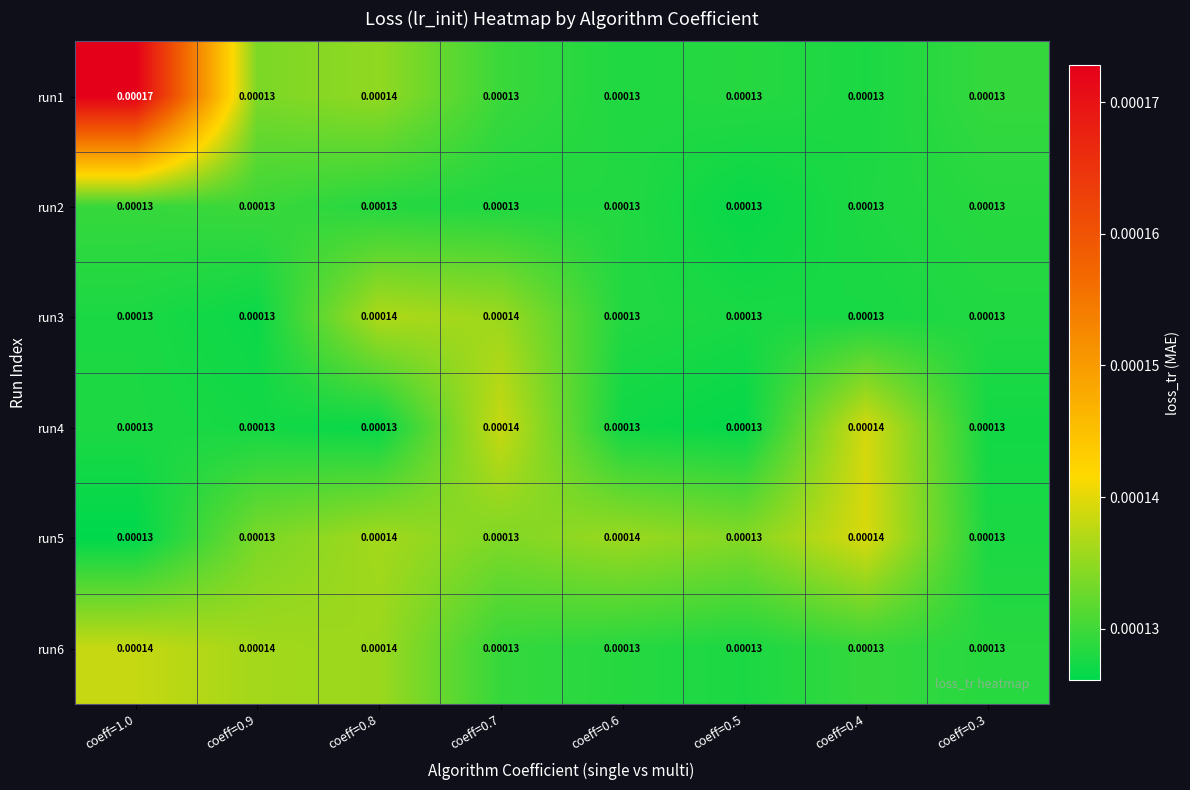

Is the value of run4 at coeff=0.8 greater than the value of run6 at coeff=0.9?

No